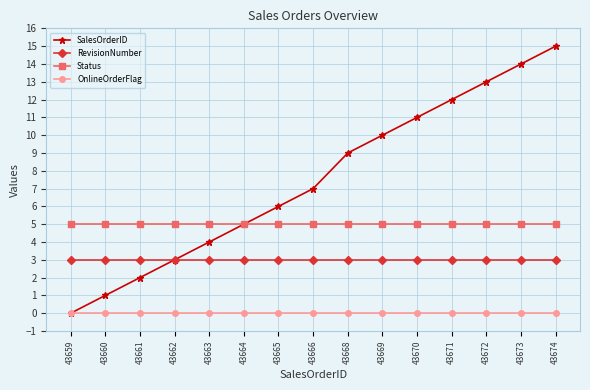

True or false: SalesOrderID has more than 2 interior local peaks.

False